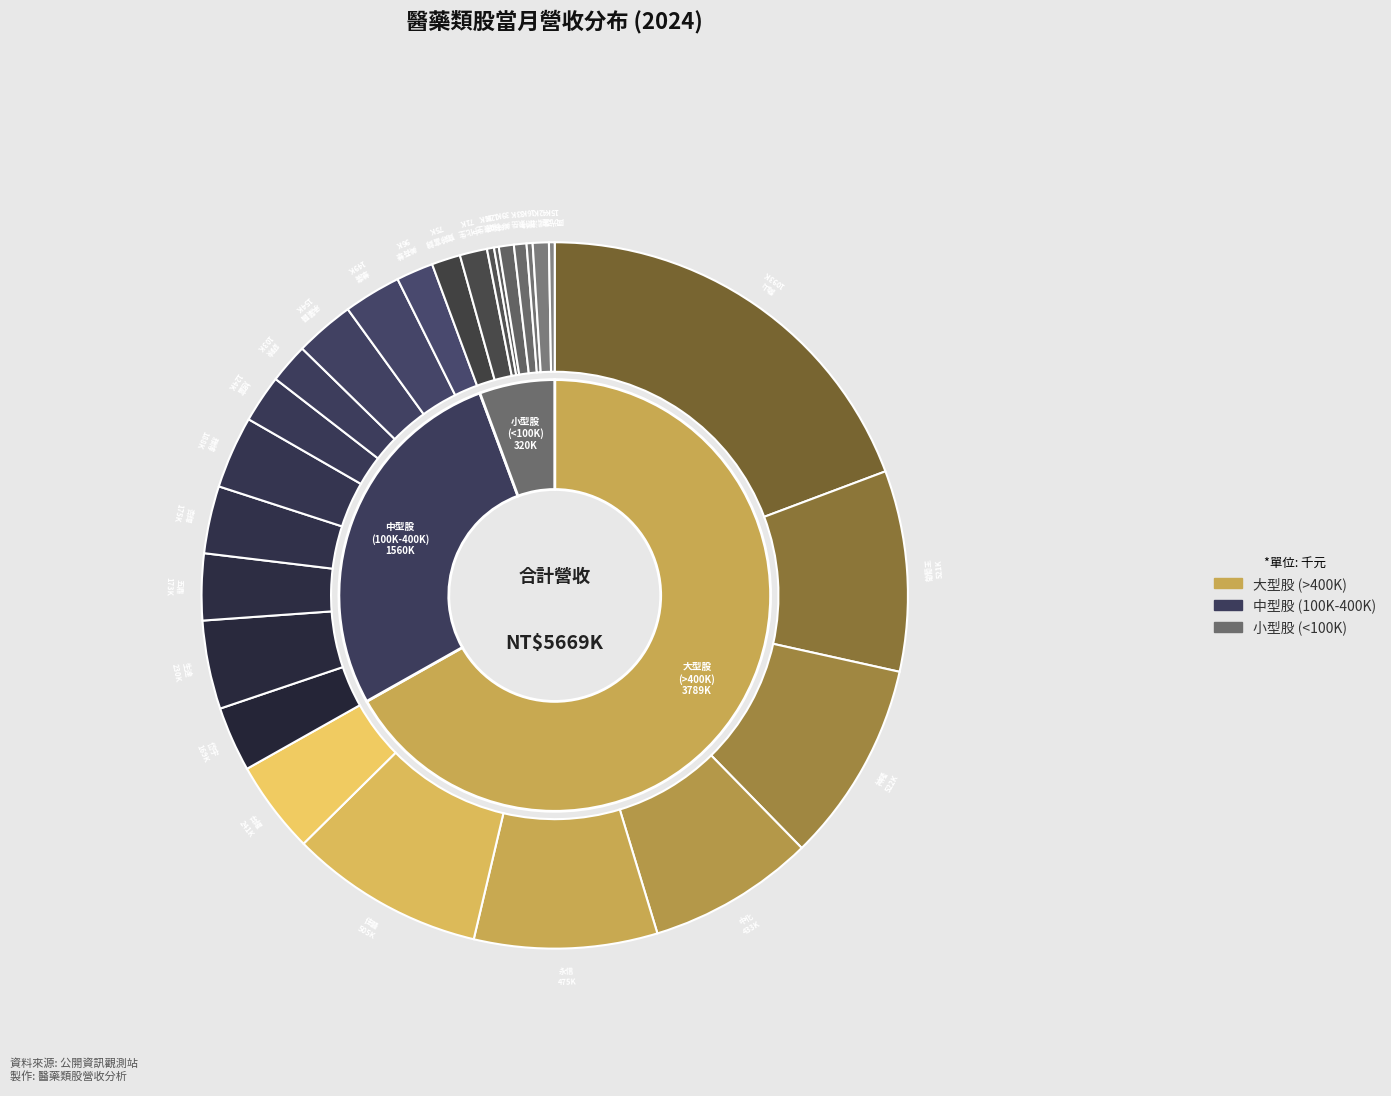

Combined, do 神隆 and 五鼎 account for over 50%?

No